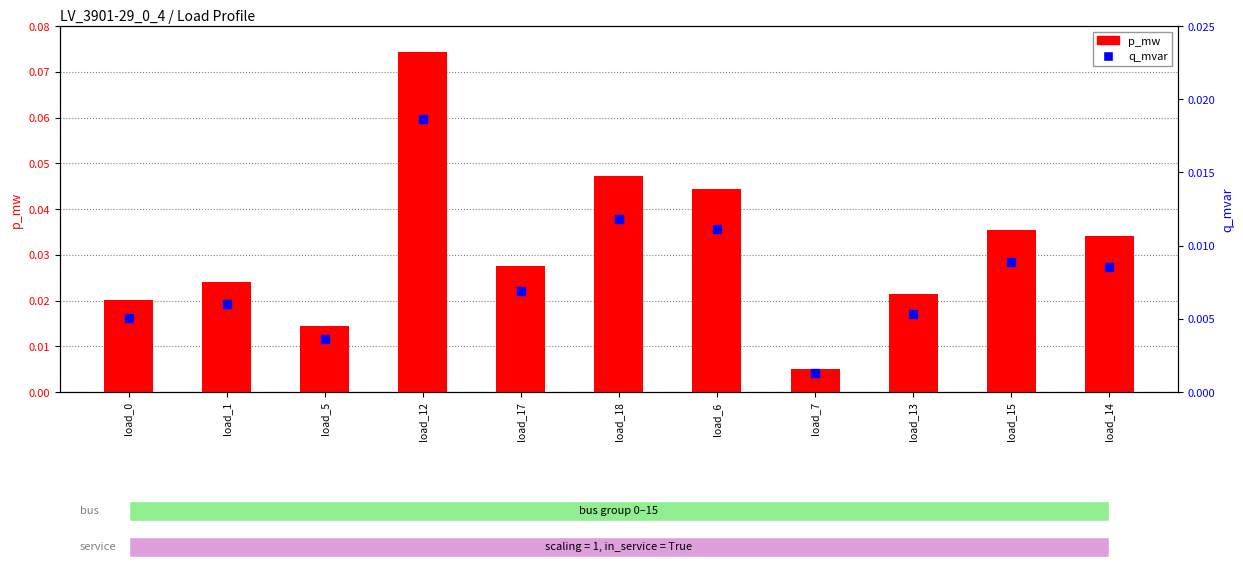

Is it true that q_mvar equals 0.0 at load_17?

False